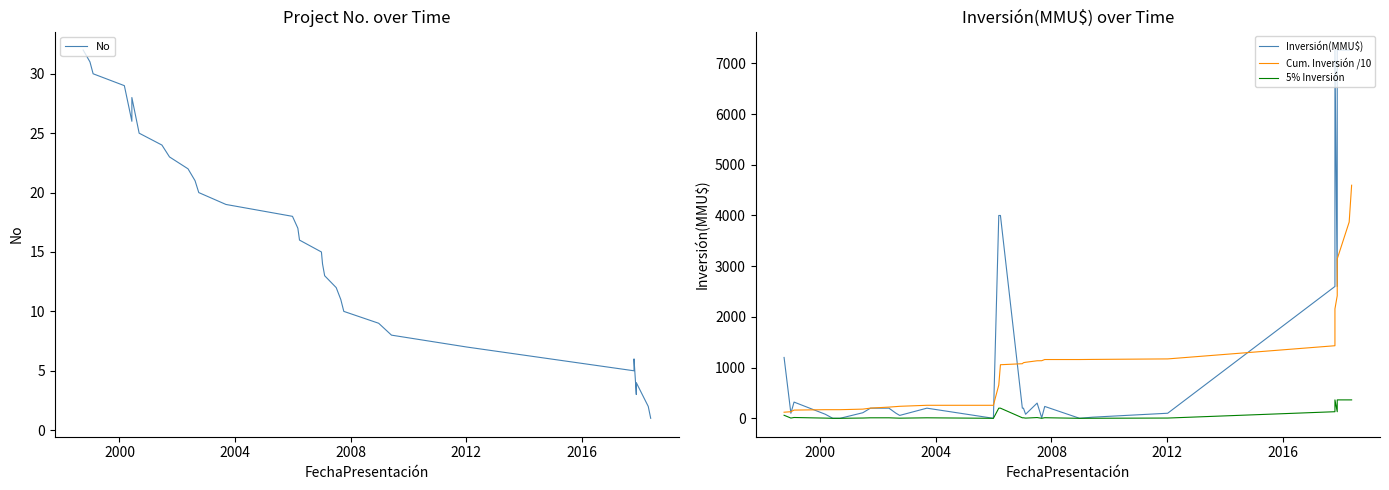

True or false: Cum. Inversión /10 and 5% Inversión intersect in this chart.

False